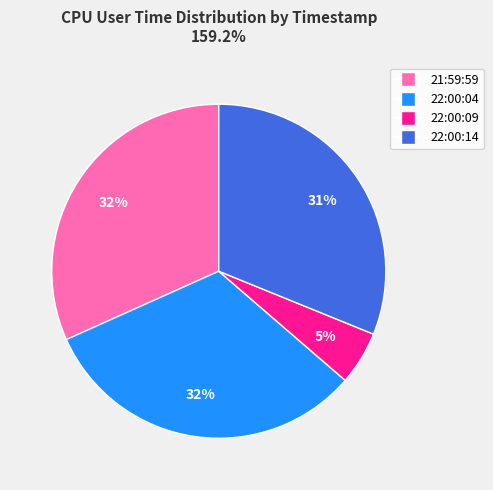

Which category has the smallest portion of the pie?

22:00:09